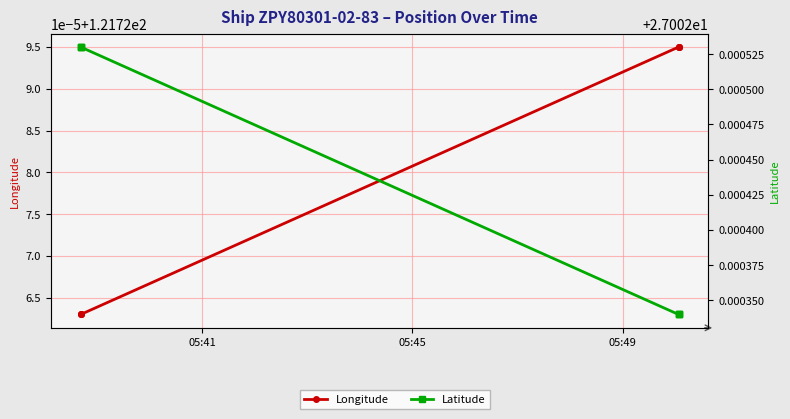

What are all the series names shown in the legend?

Longitude, Latitude